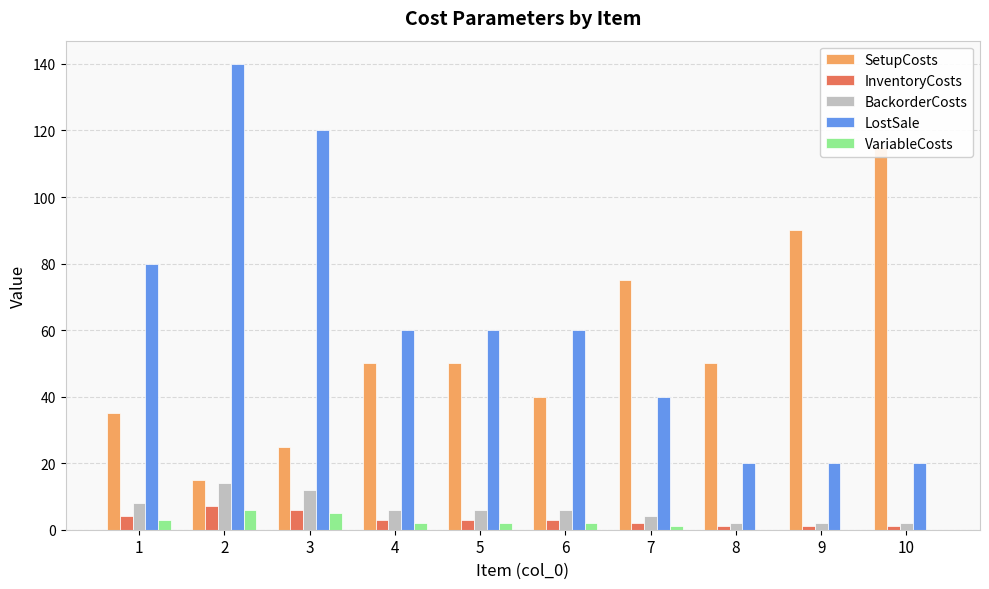

How many categories are shown in the chart?

10